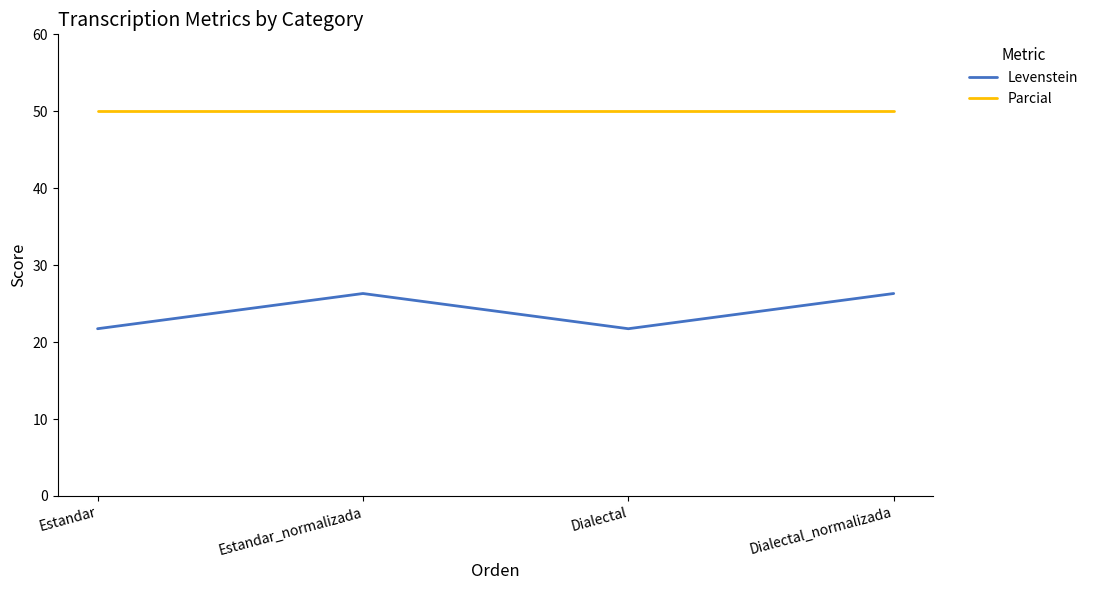

Reading left to right, what are all the values shown in this chart?

Levenstein: 21.7	26.3	21.7	26.3
Parcial: 50.0	50.0	50.0	50.0